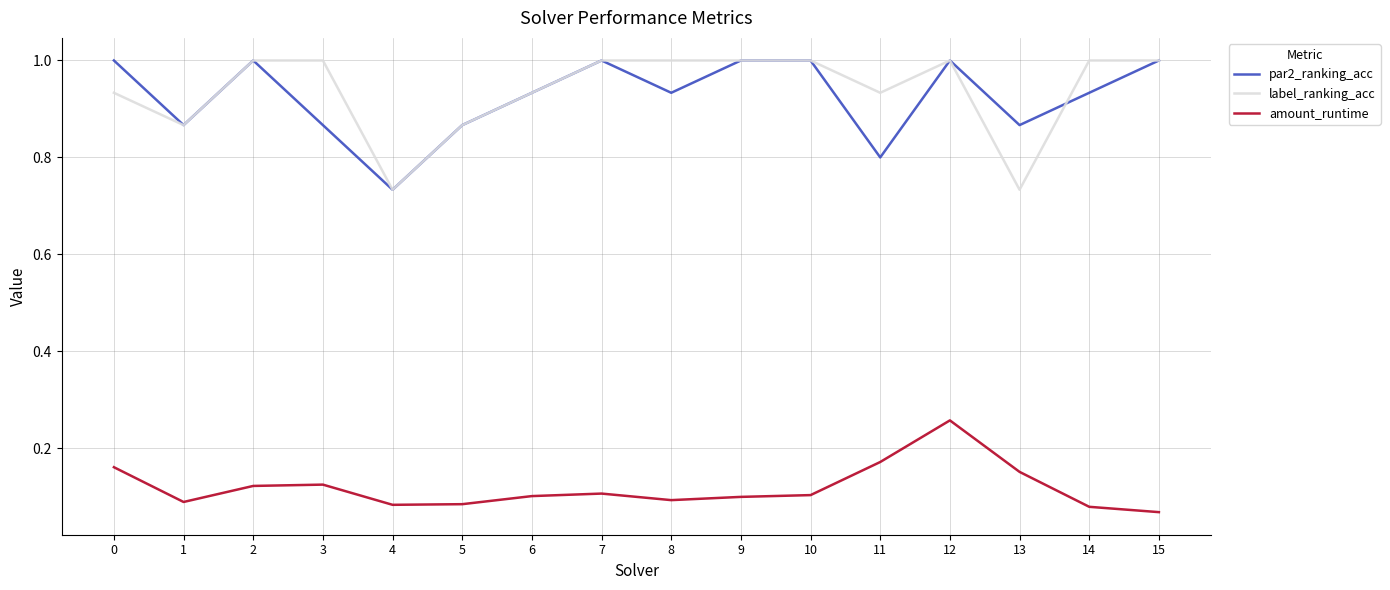

What are all the series names shown in the legend?

par2_ranking_acc, label_ranking_acc, amount_runtime